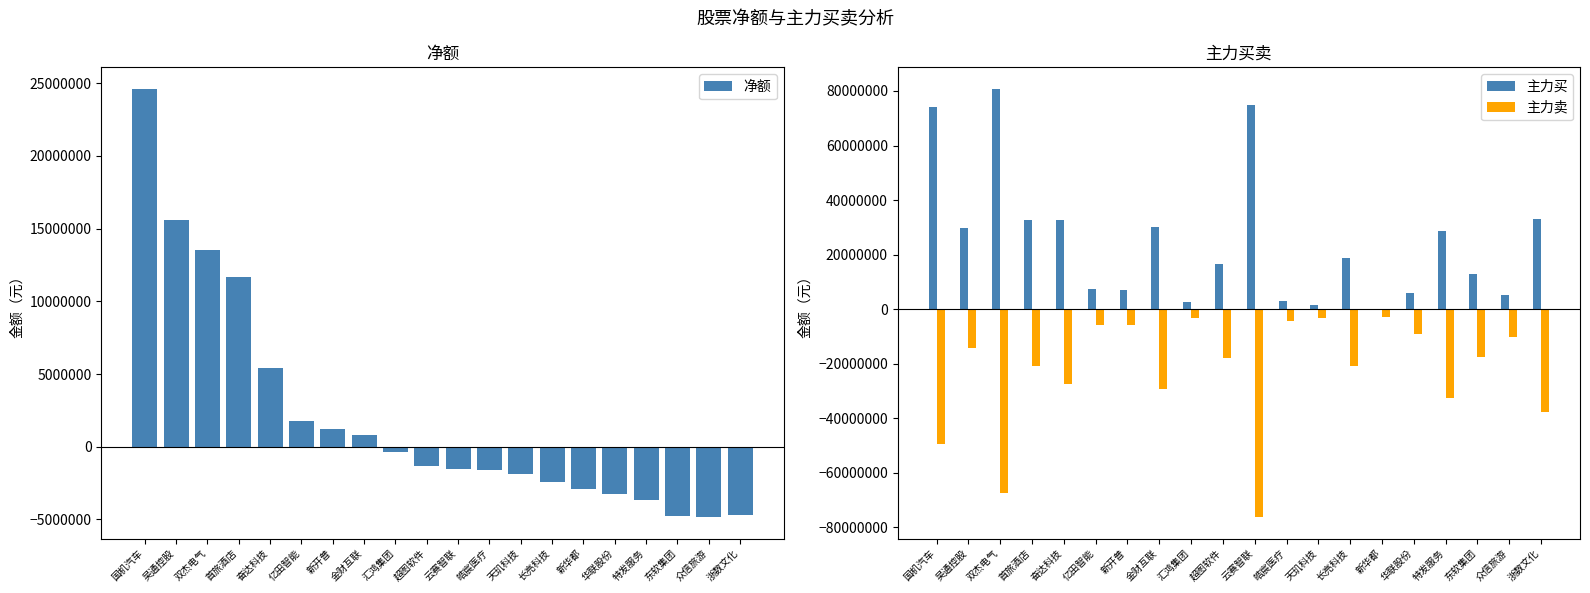

Reading right to left, list all the values displayed in this chart.

净额: -4688343	-4843403	-4739933	-3644564	-3259768	-2890926	-2440098	-1852124	-1573368	-1551846	-1303535	-354161	819021	1236294	1796834	5390235	11676019	13550121	15578588	24614463
主力买: 33042538	5294381	12717465	28759256	5872635	0	18587352	1429609	2882372	74748030	16431004	2773810	30156867	7043306	7539062	32863615	32550992	80821972	29834182	74161038
主力卖: -37730881	-10137784	-17457398	-32403820	-9132403	-2890926	-21027450	-3281733	-4455740	-76299876	-17734539	-3127971	-29337846	-5807012	-5742228	-27473380	-20874973	-67271851	-14255594	-49546575